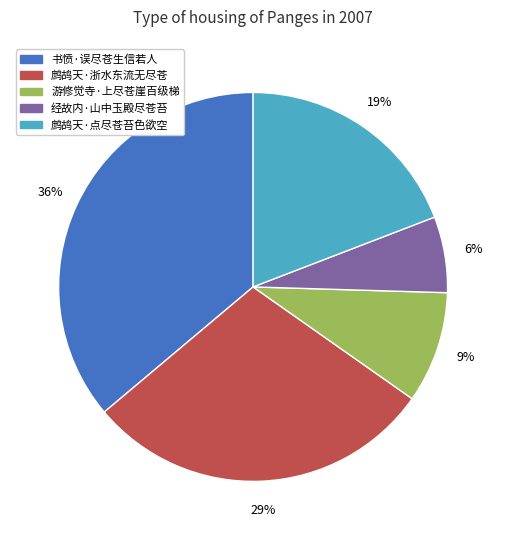

Does 鹧鸪天·点尽苍苔色欲空 represent more than half of the total?

No